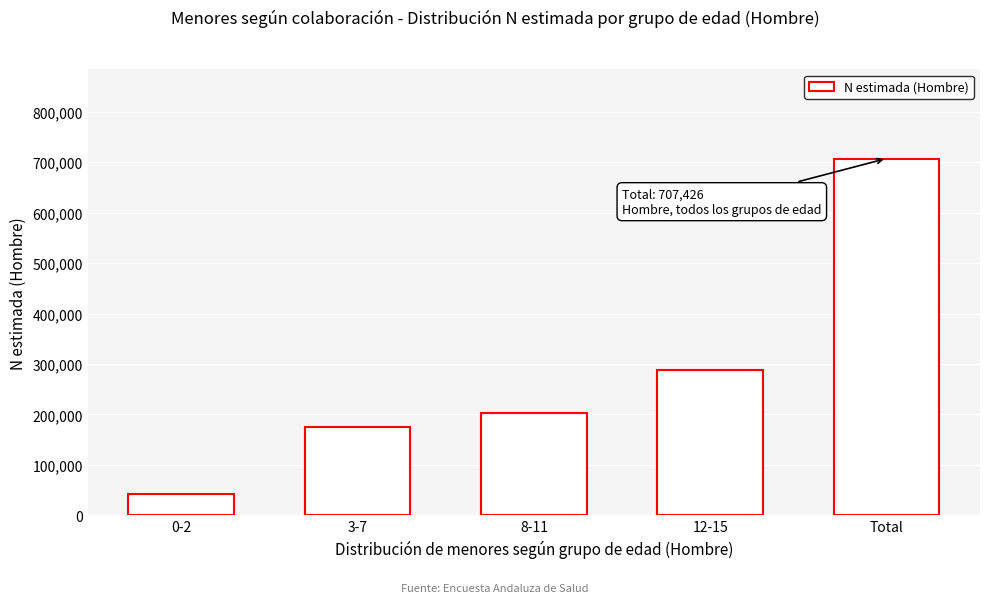

Reading left to right, transcribe all the data shown in this chart.

42014	174717	202478	288216	707426